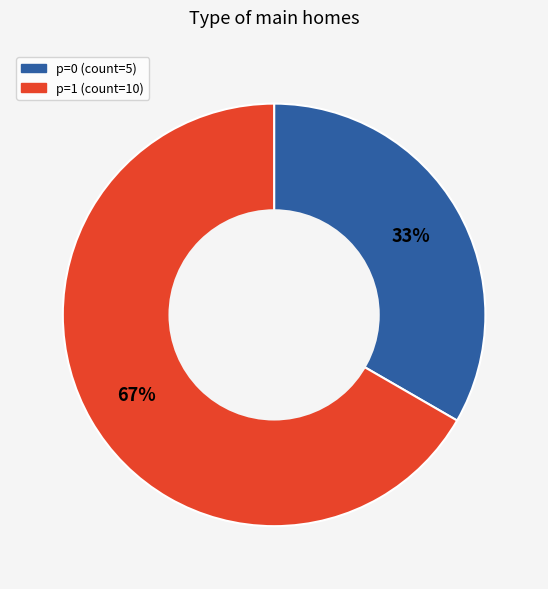

Rank the categories by value from lowest to highest.

p=0, p=1